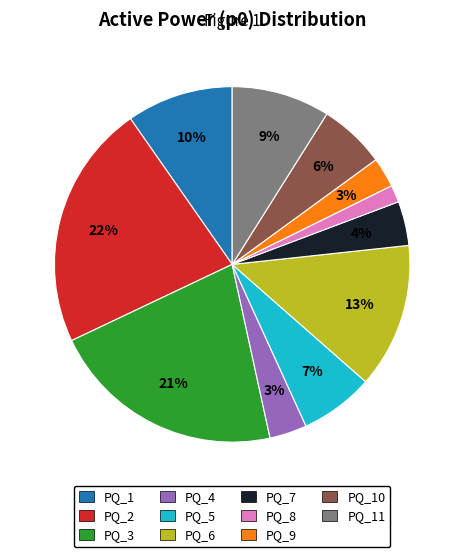

Does any single category account for the majority?

No